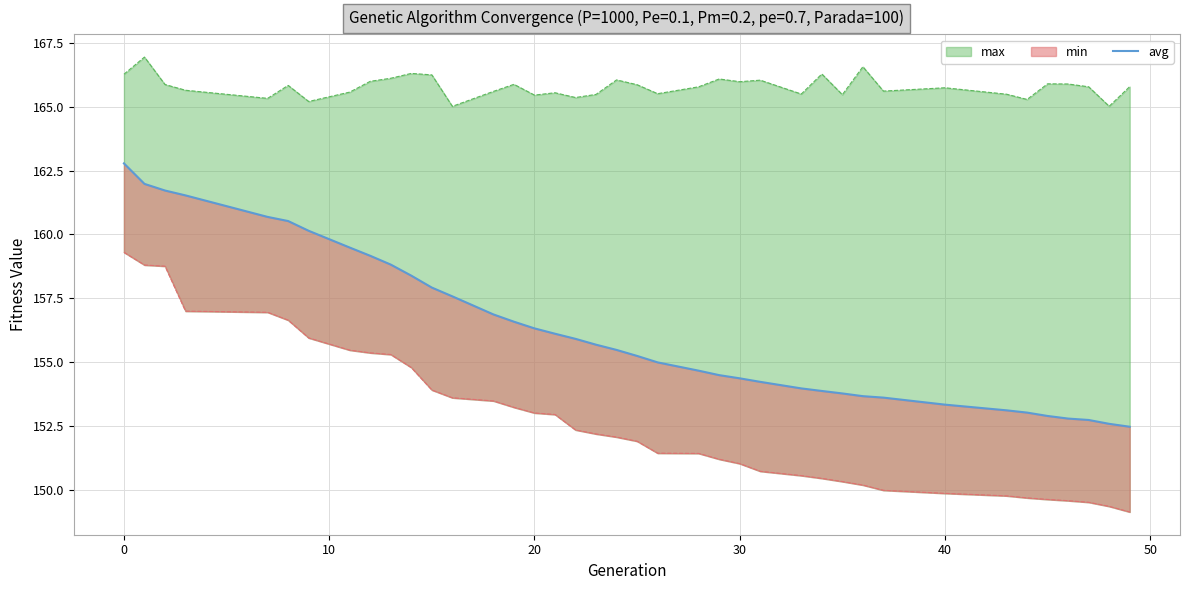

What is the difference between the maximum and minimum values?

10.3